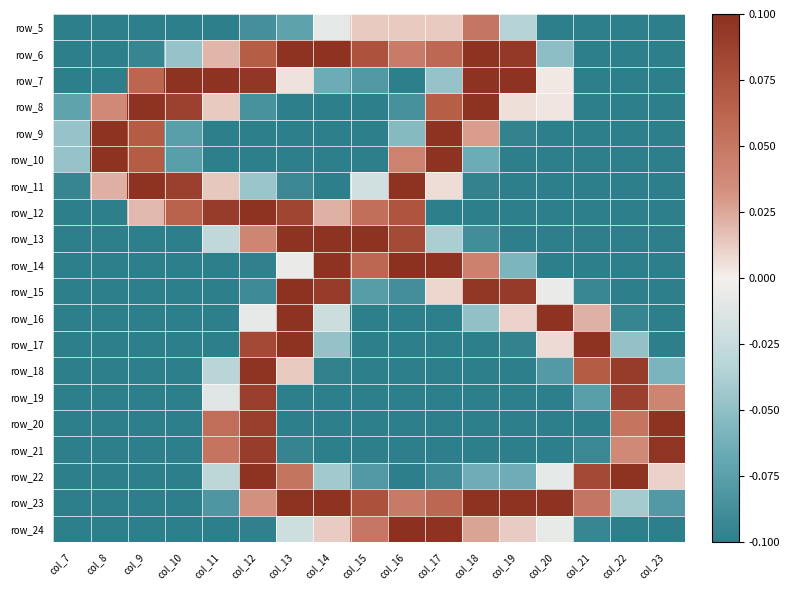

What is the maximum value shown in the chart?

0.1